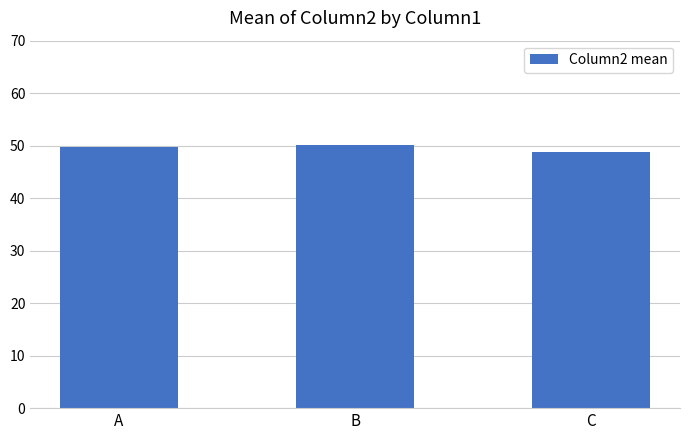

What is the smallest value displayed?

48.8